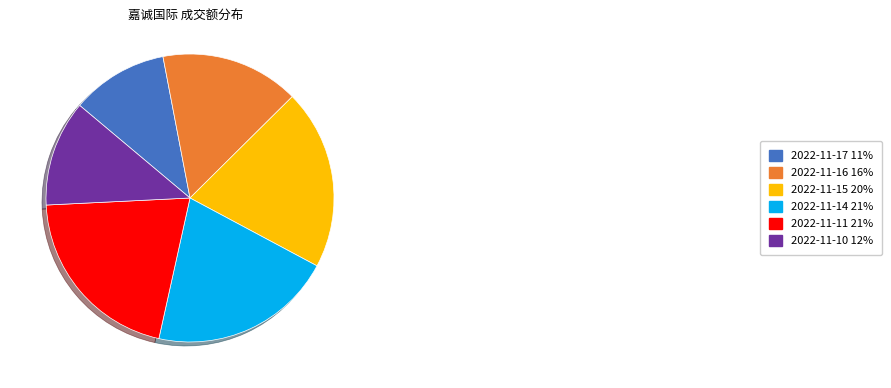

Does 2022-11-15 20% account for over 50% of the chart?

No